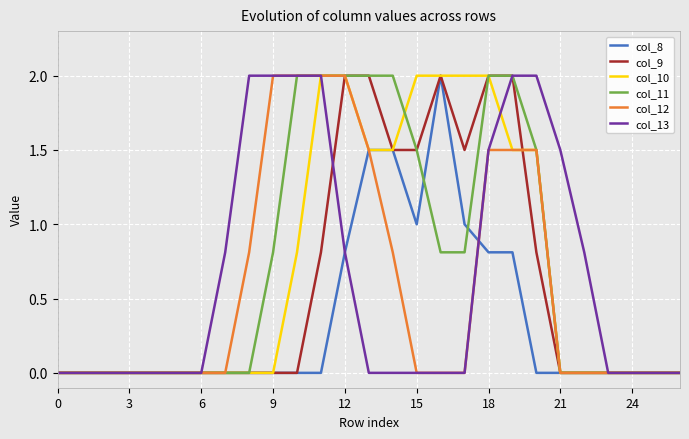

What is the maximum value shown in the chart?

2.0